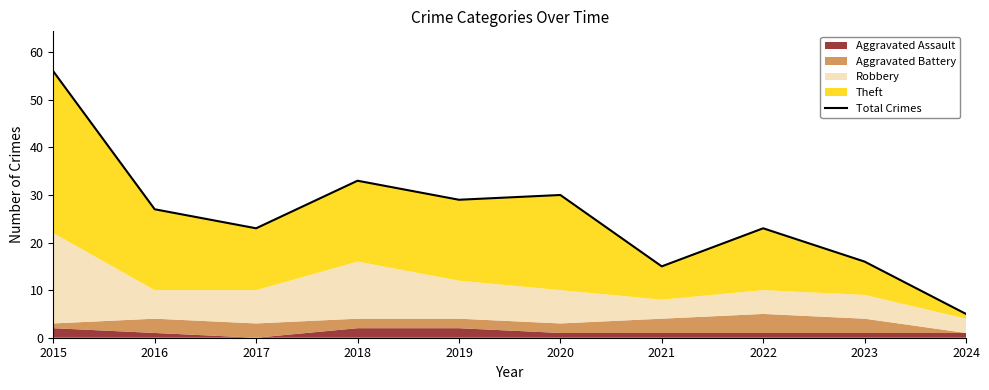

Which label corresponds to the largest value in the chart?

2015